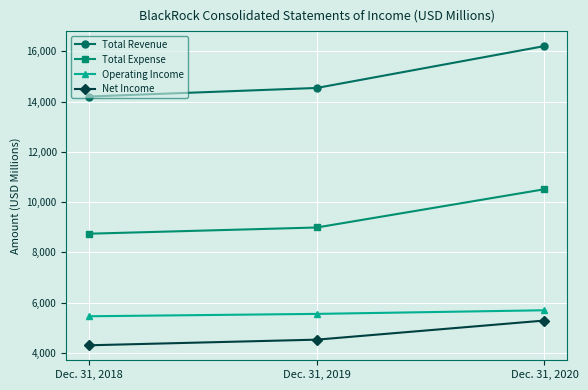

What is the average value of the Net Income series?

4705